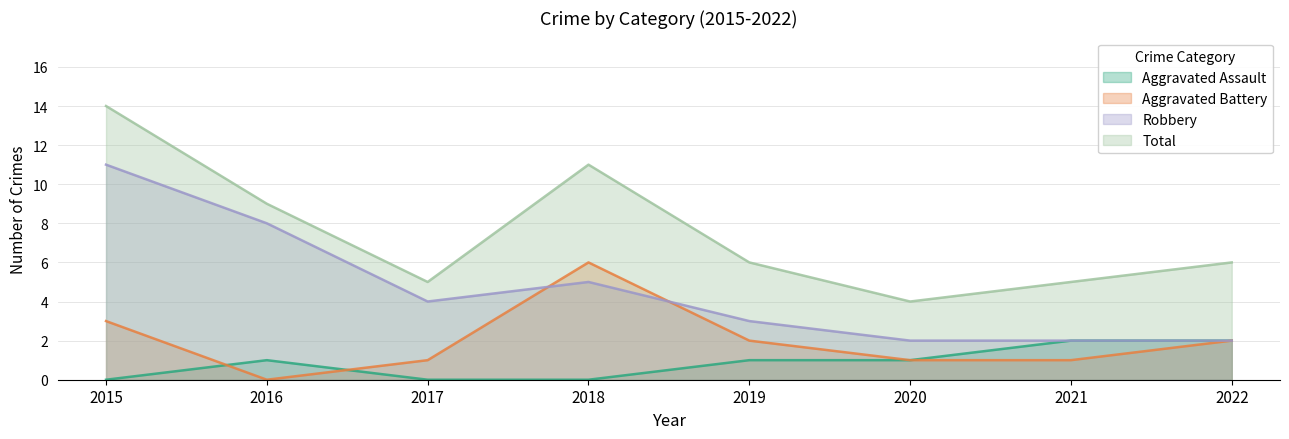

In Aggravated Battery, how many points are lower than both neighbors (excluding endpoints)?

1